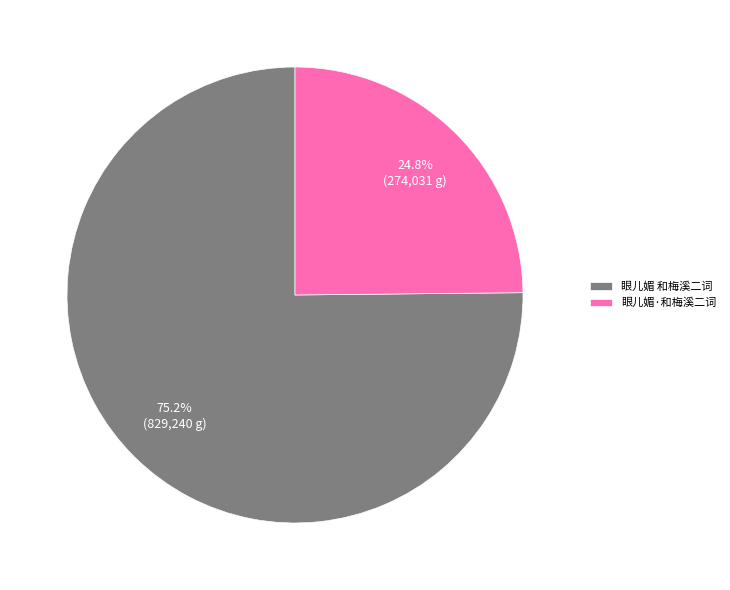

Approximately how many times larger is the value at 眼儿媚·和梅溪二词 compared to 眼儿媚 和梅溪二词?

0.3